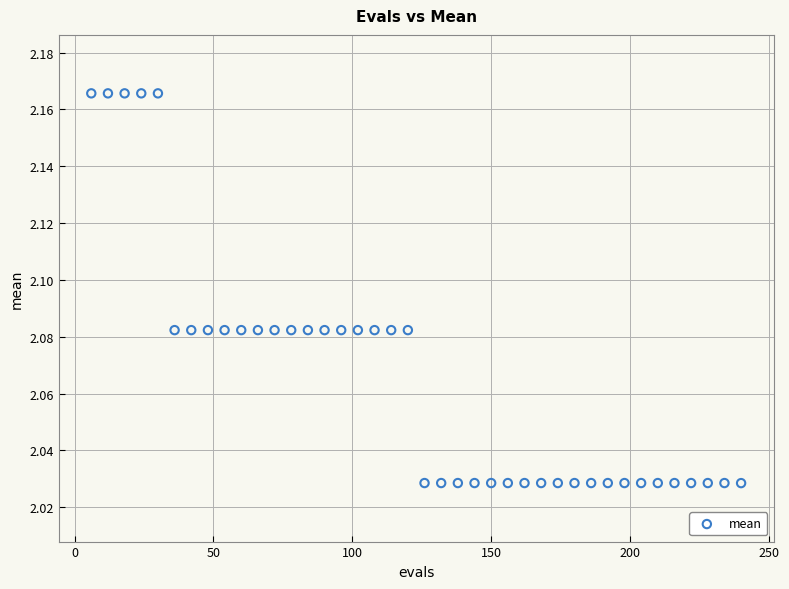

What is the range of X values (max minus min)?

234.0